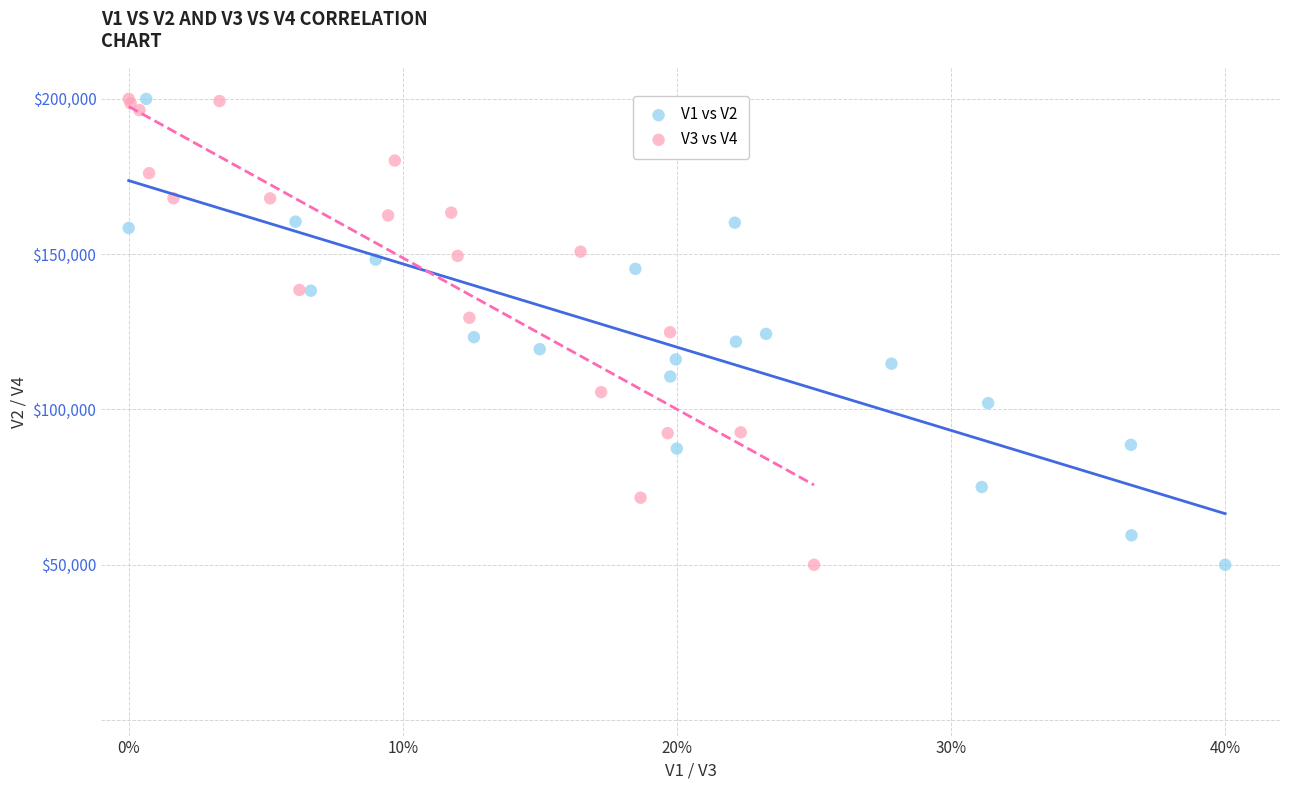

What are all the series names shown in the legend?

V1 vs V2, V3 vs V4